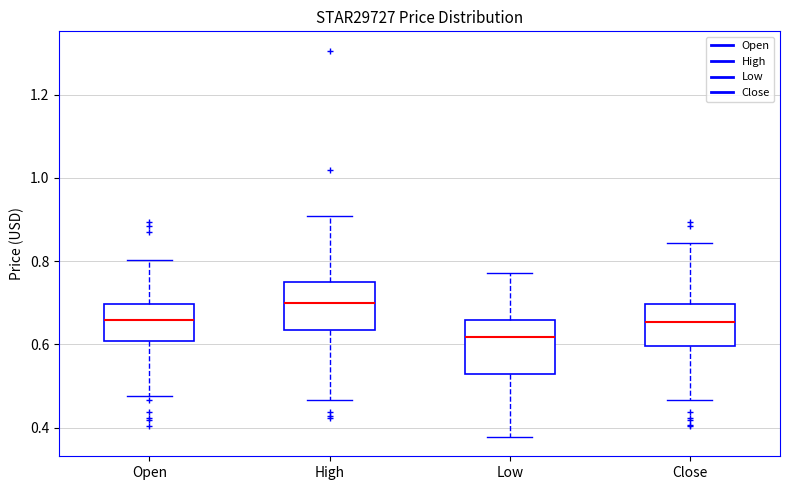

Which box has the highest median line?

High